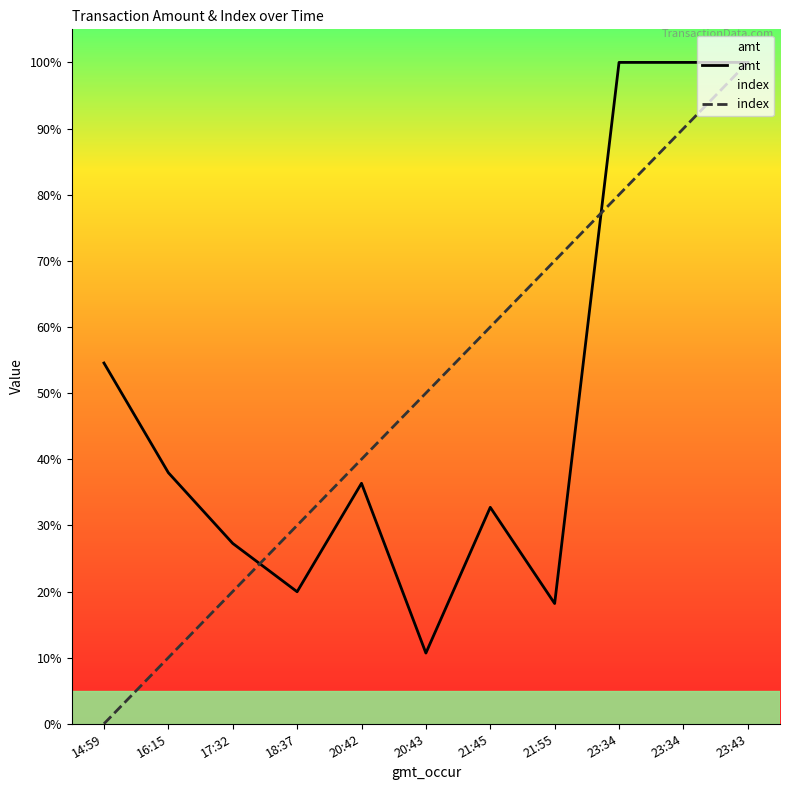

What is the difference between the second highest and minimum values in the index series?

90.0